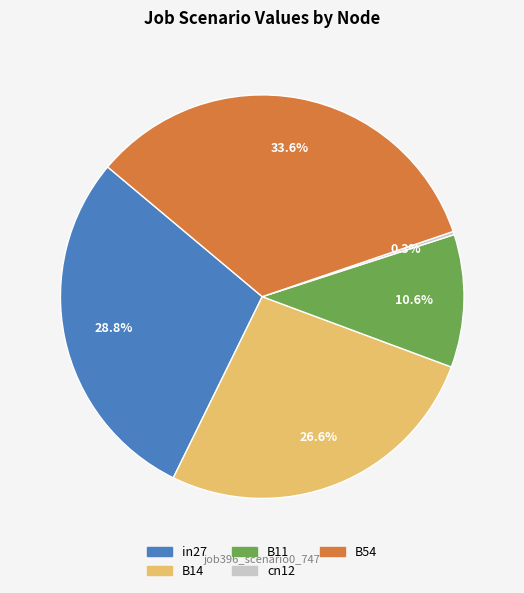

Is there any slice that represents more than half of the pie?

No